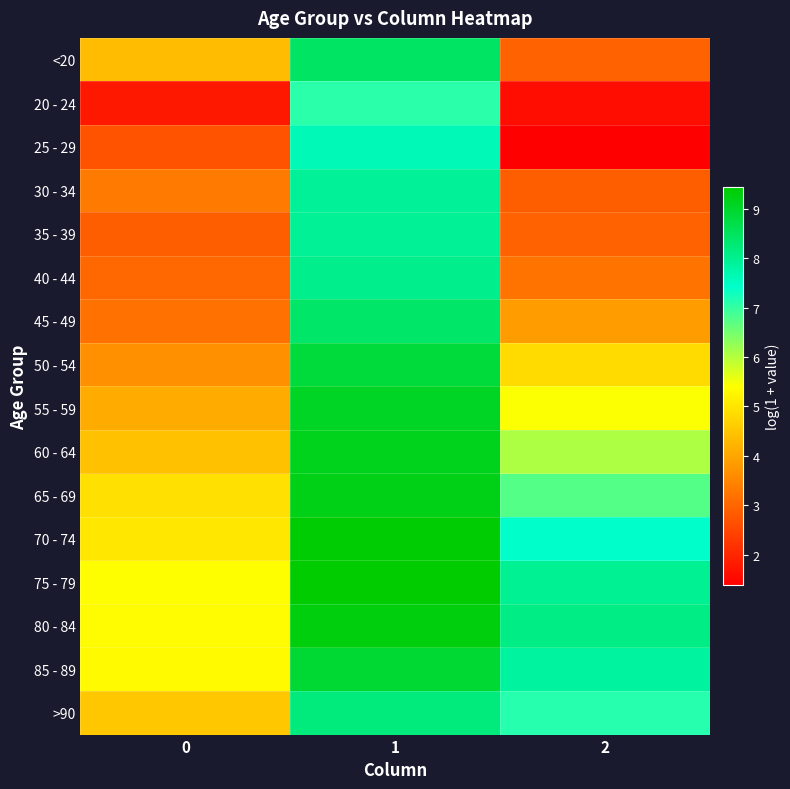

At which category does the chart reach its minimum across all series?

2